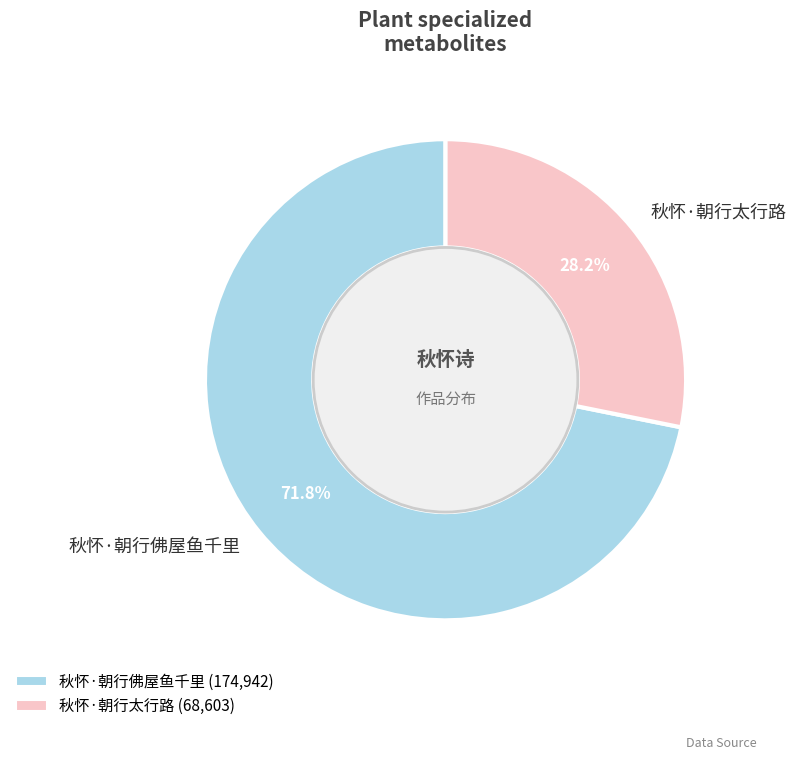

How much of the chart is everything except 秋怀·朝行佛屋鱼千里?

28.2%